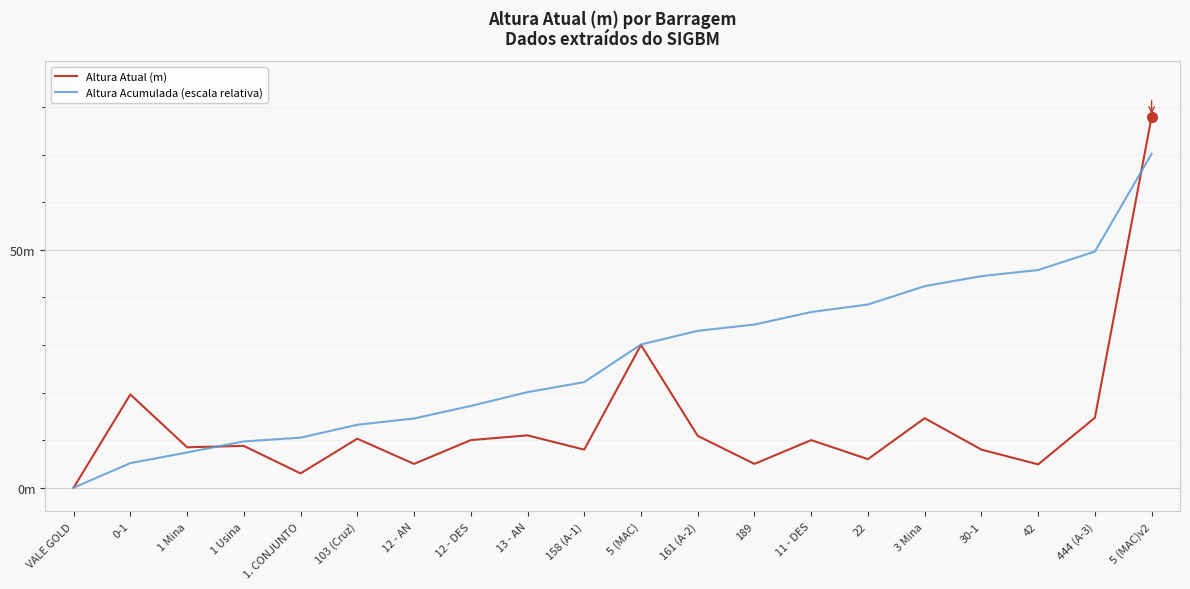

What are all the series names shown in the legend?

Altura Atual (m), Altura Acumulada (escala relativa)